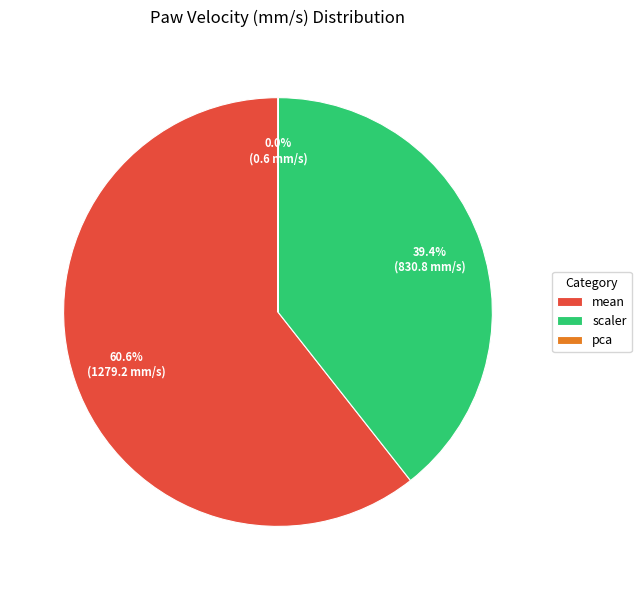

To the nearest percent, what is the combined percentage of mean and scaler?

100%